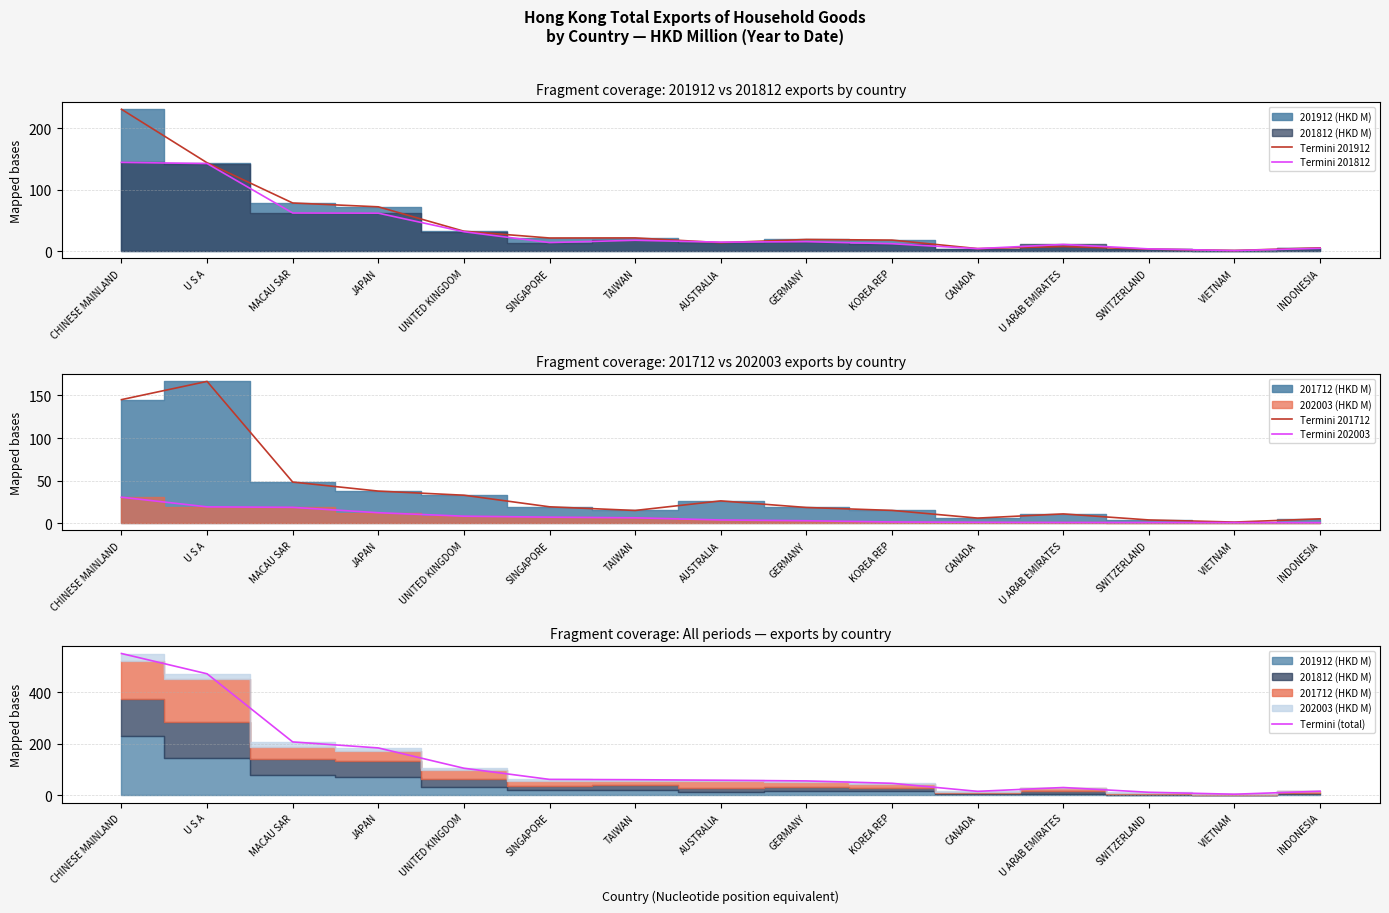

How many intersections are there between Termini 201712 and Termini 201912?

8